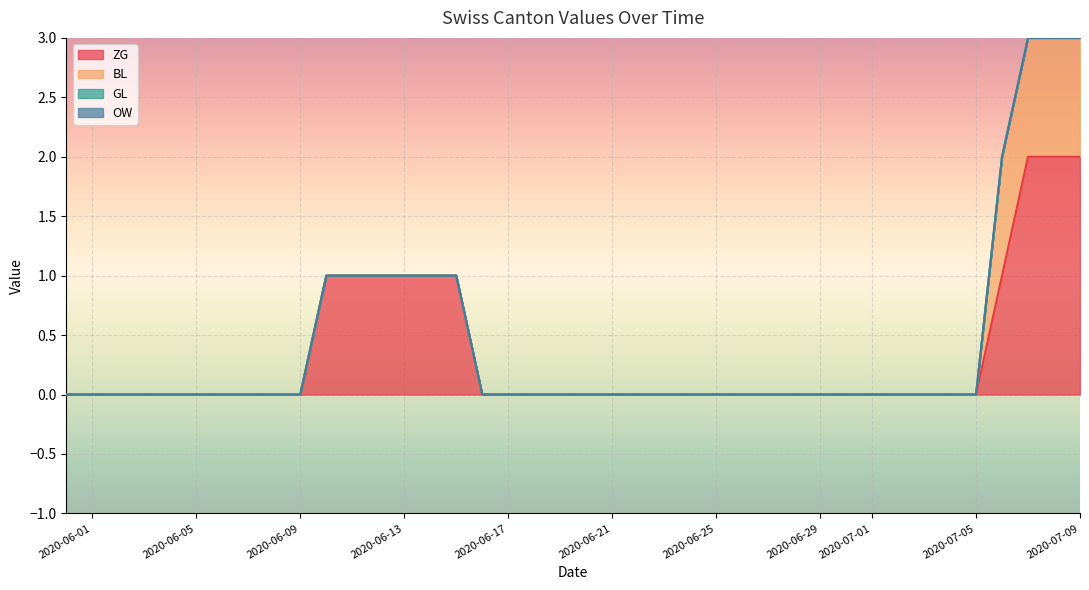

True or false: GL has a value of 0 at 2020-06-29.

True